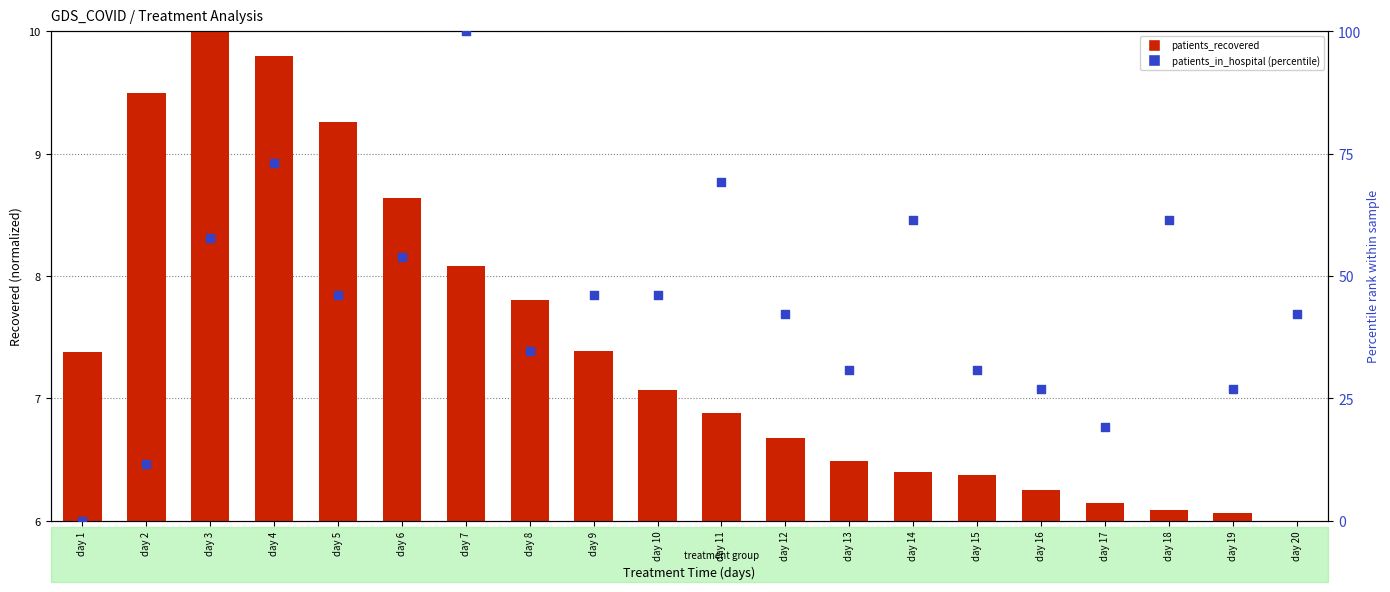

Which series has the largest Y range (max minus min)?

patients_in_hospital